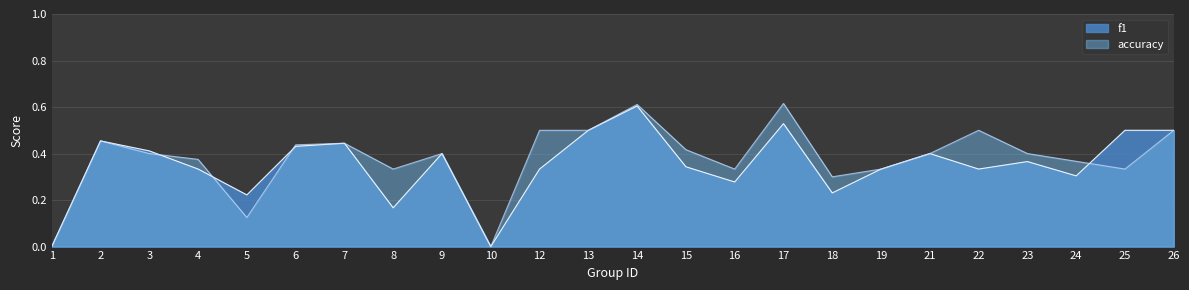

What is the value of the accuracy point at the 3rd from the left?

0.4